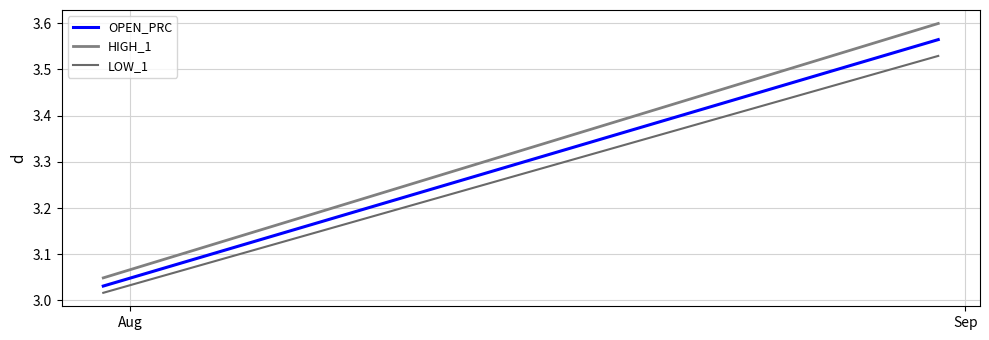

How many lines are shown in the chart?

3